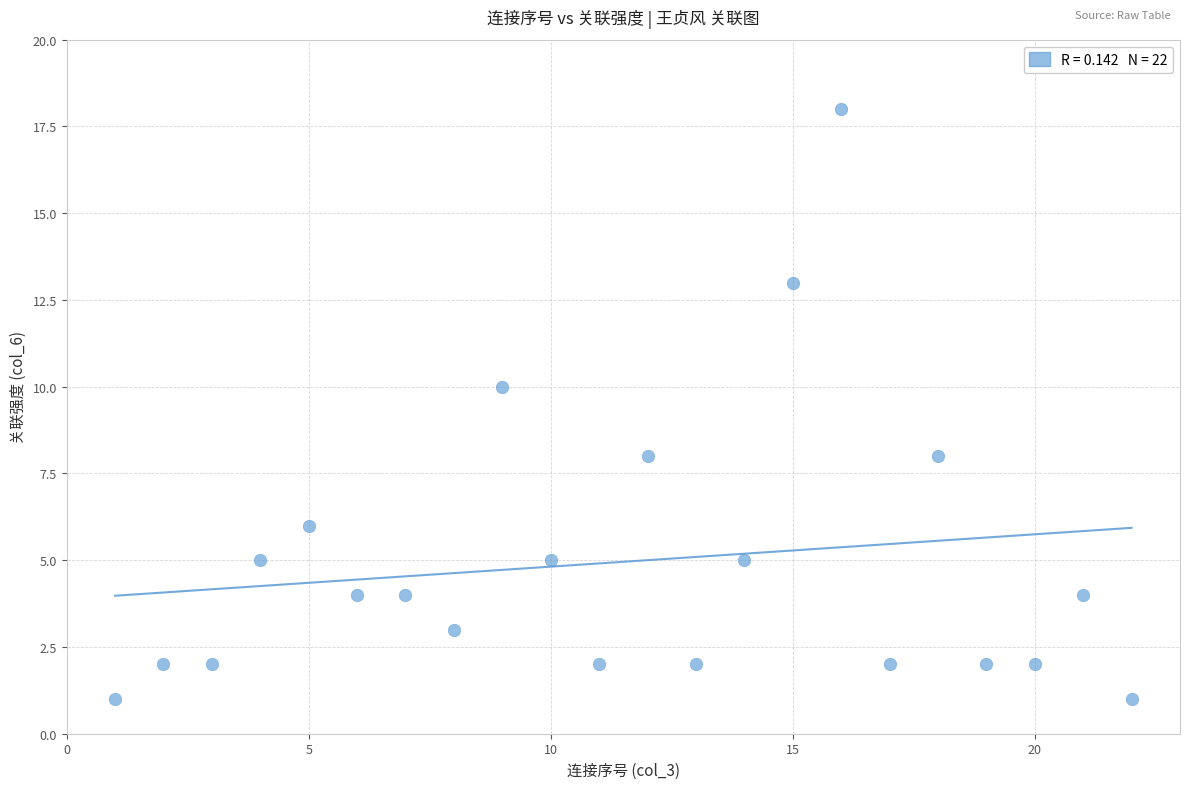

What is the range of X values (max minus min)?

21